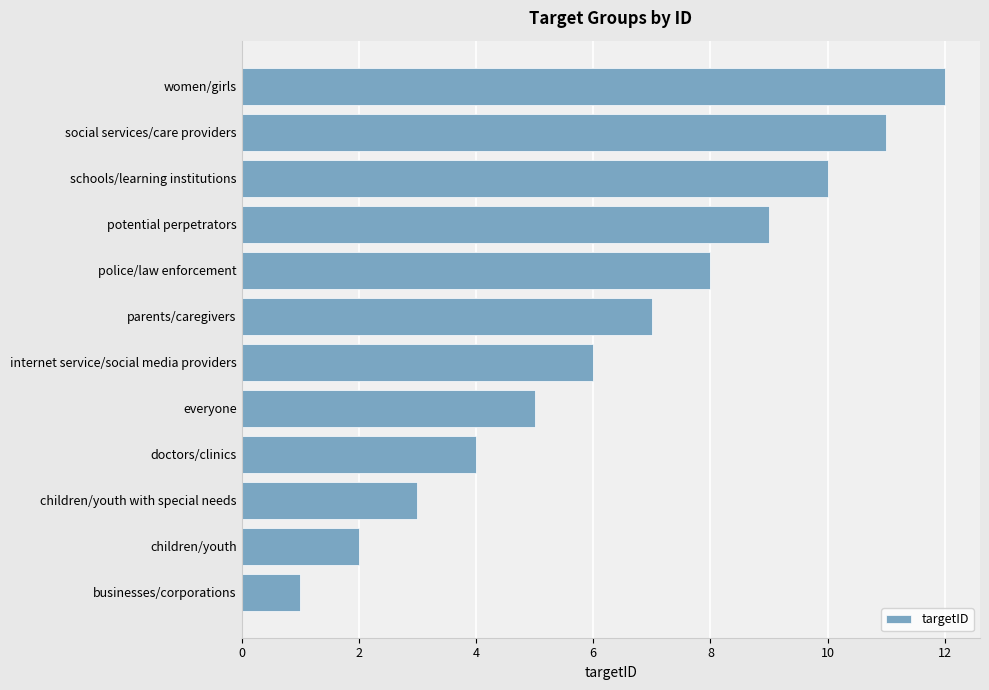

The chart shows a value of 4 at doctors/clinics. True or false?

True